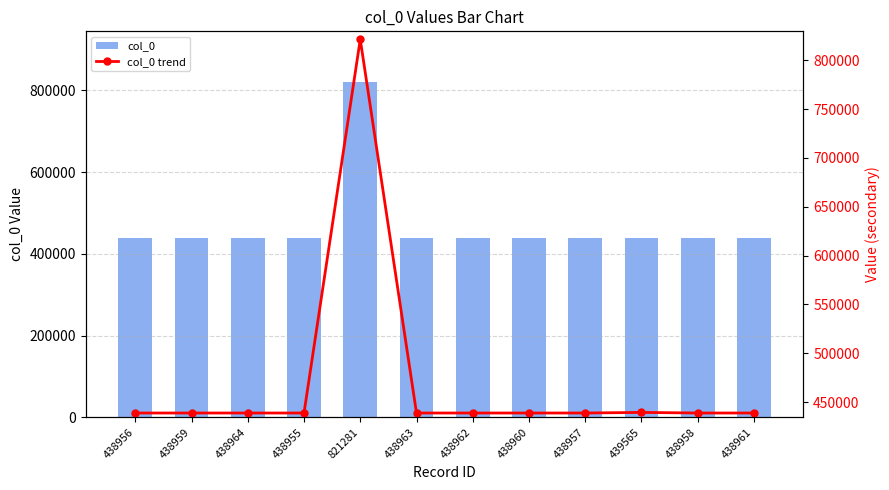

The value of col_0 at 438962 is 438962. True or false?

True